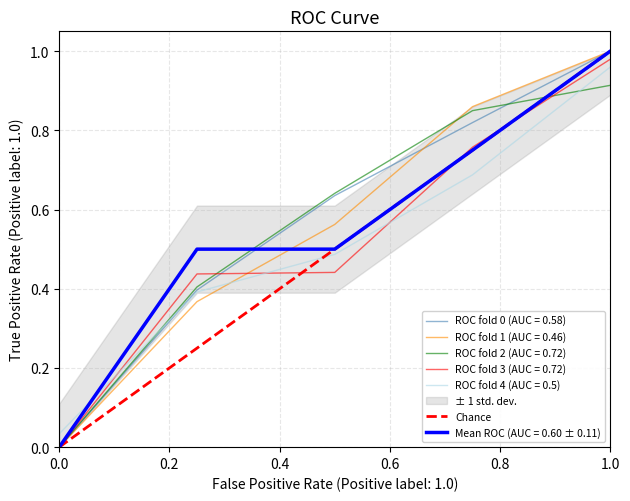

The value of ROC fold 1 (AUC = 0.46) at 1.0 is 1.0. True or false?

True